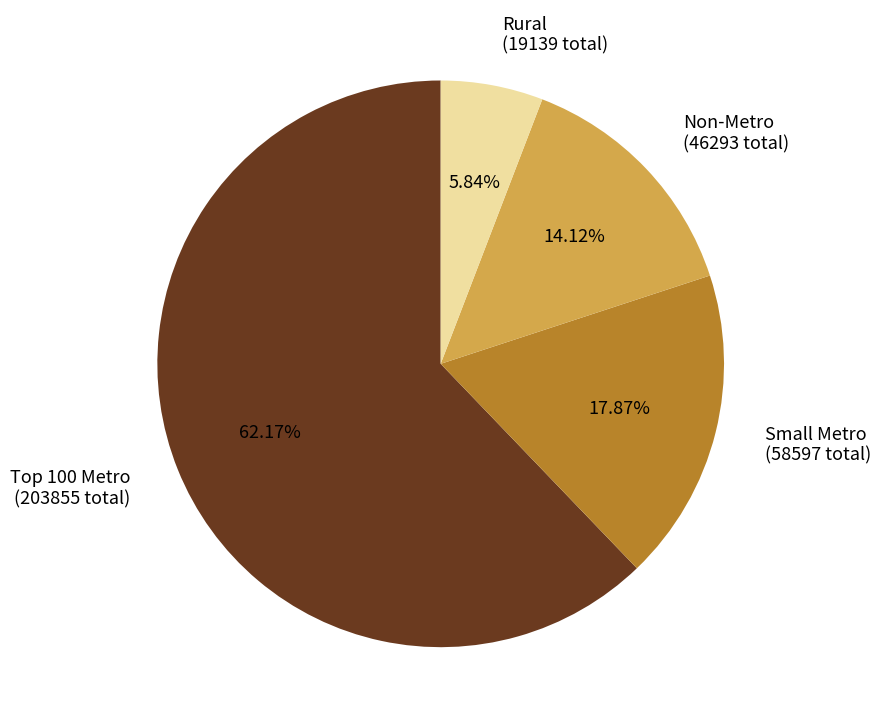

Combined, do Non-Metro (46293 total) and Small Metro (58597 total) account for over 50%?

No